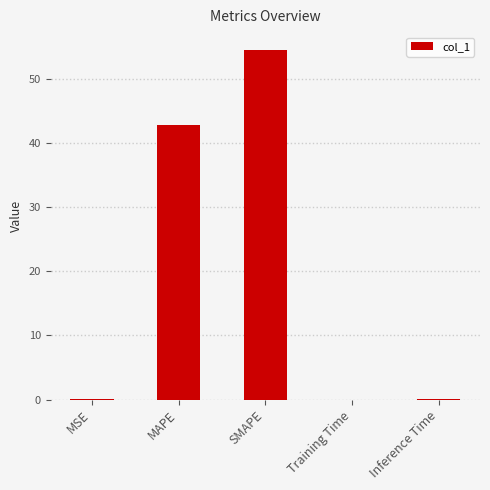

Which has a higher value, MAPE or MSE?

MAPE